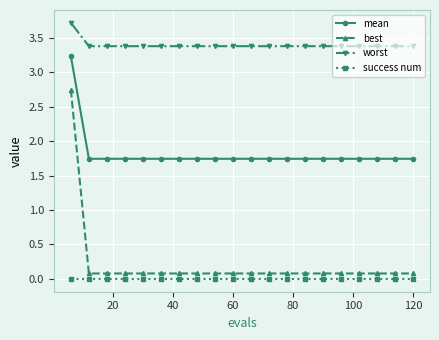

What is the greatest value displayed?

3.7